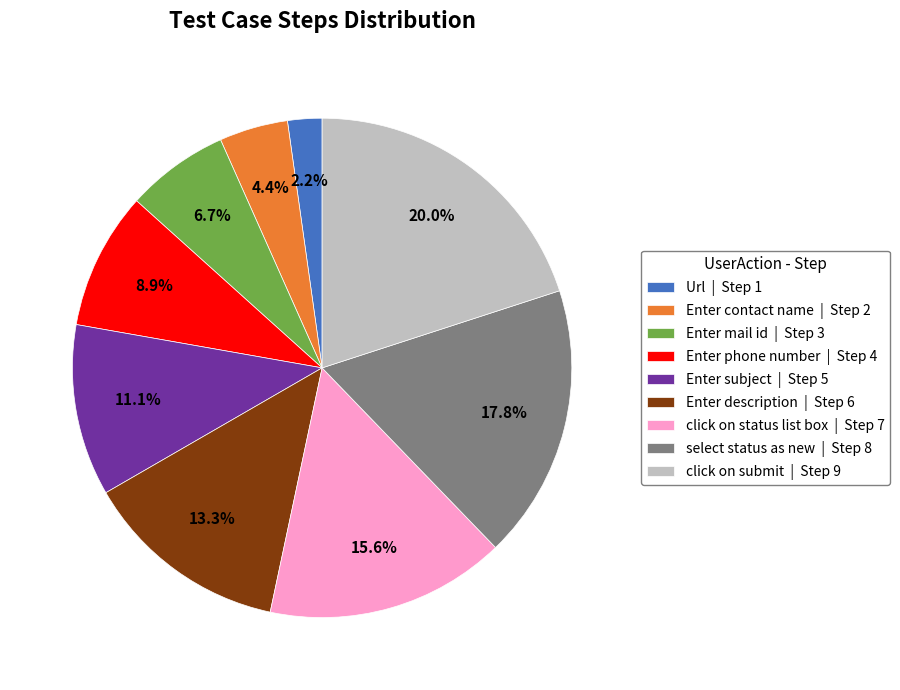

To the nearest percent, what is the difference between the largest and smallest slice percentages?

18%